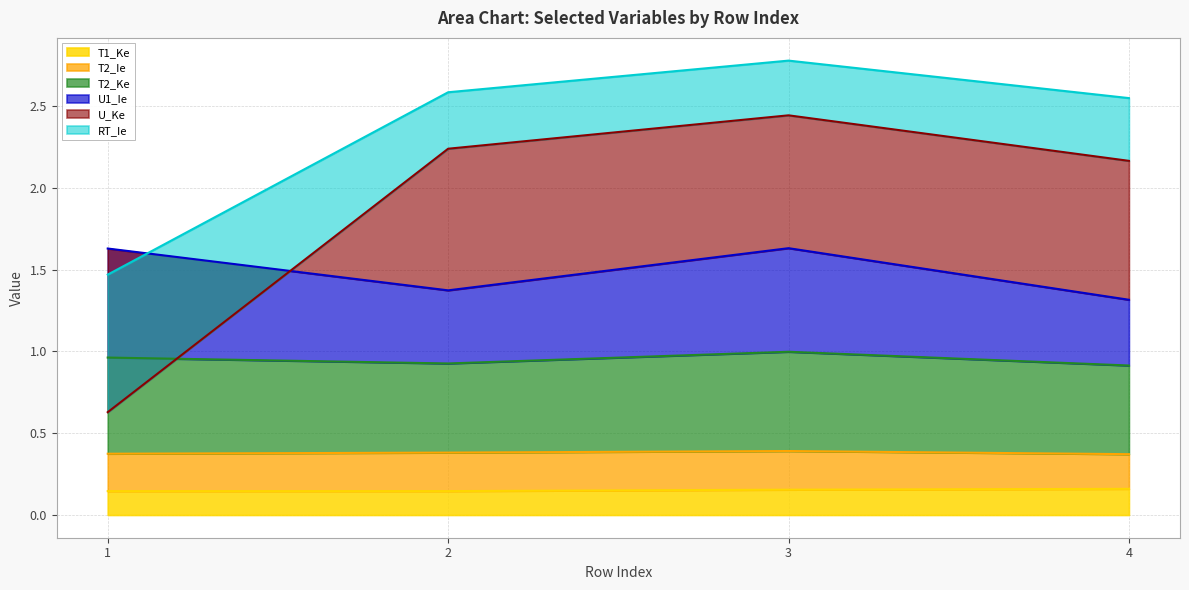

What is the maximum value for T1_Ke?

0.2